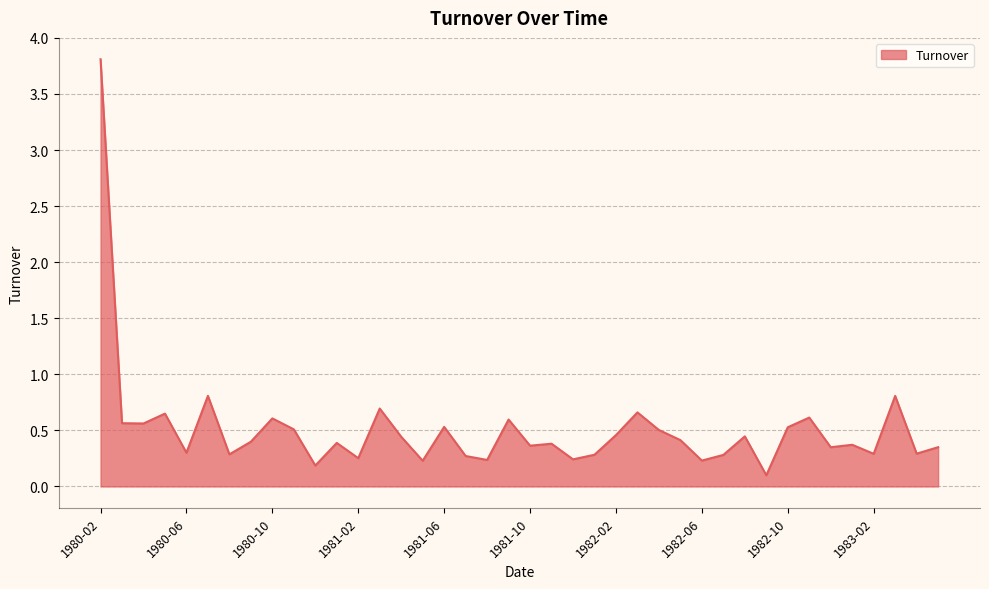

What is the greatest value displayed?

3.8